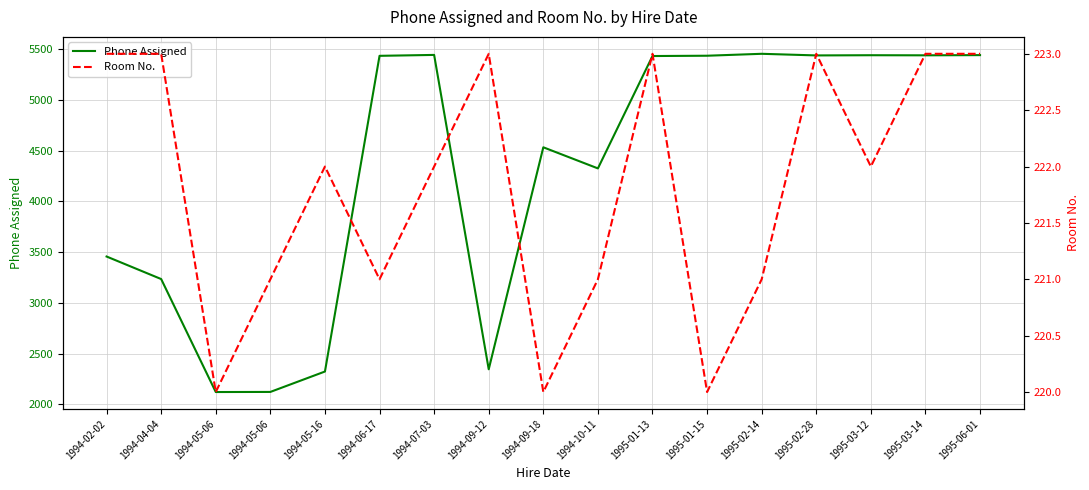

Is the value of Room No. at 1994-06-17 greater than the value of Phone Assigned at 1994-04-04?

No